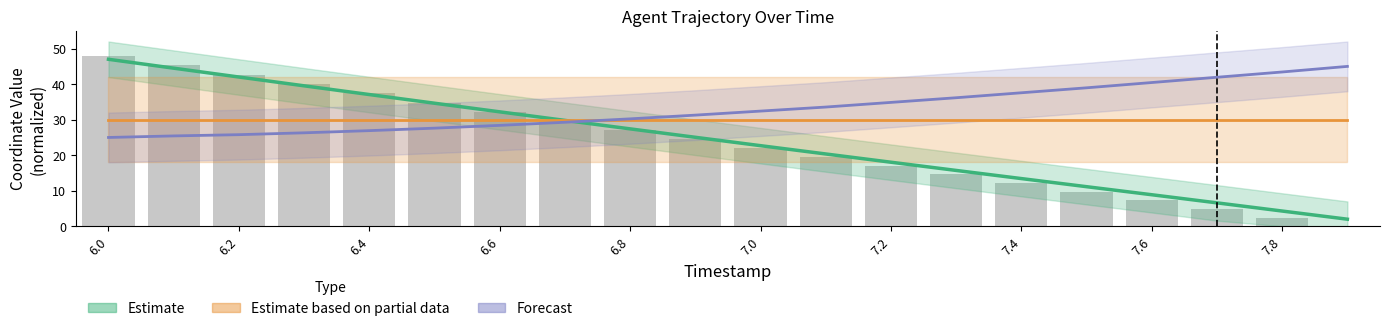

What is the average value of the Forecast series?

33.0